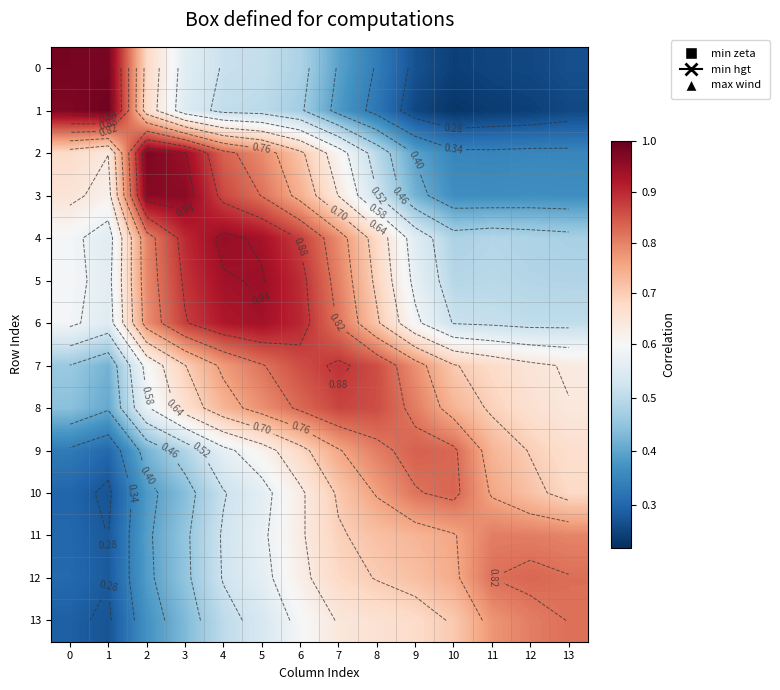

Which category has the highest value in the 6 series?

5